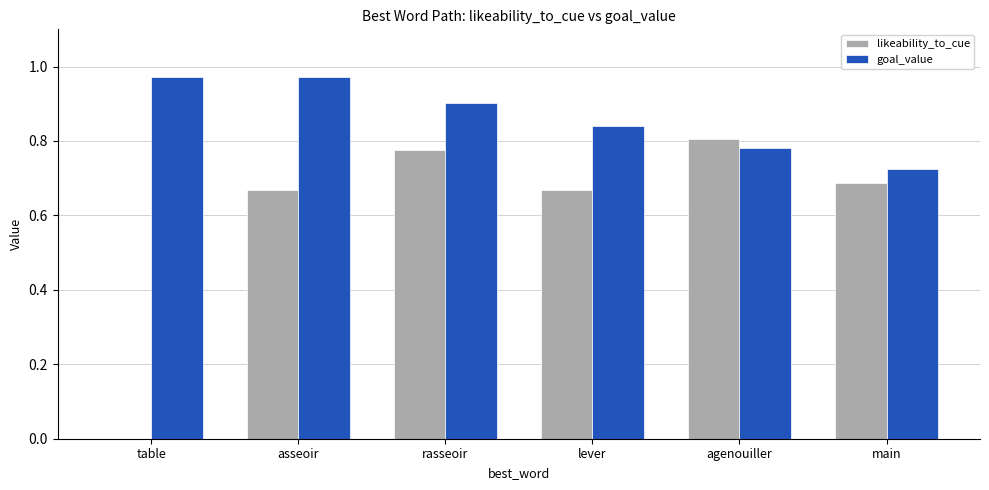

Are the bars horizontal?

No